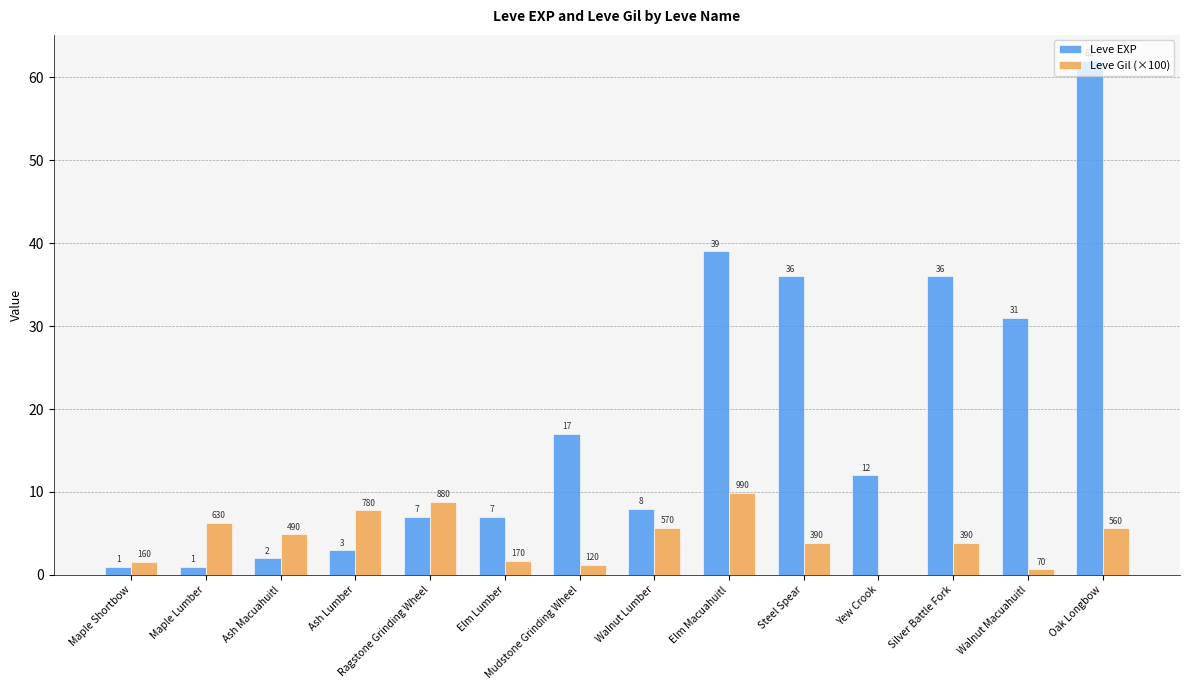

What is the sum of all Leve EXP values?

262.0